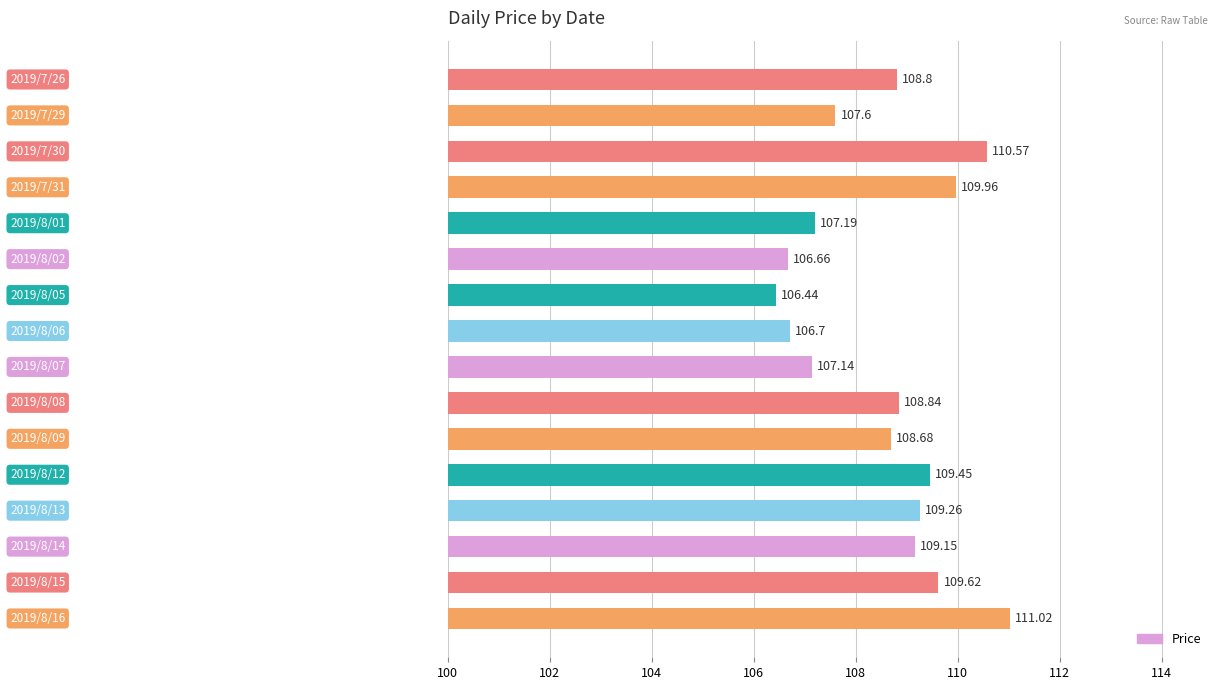

What is the difference between the second highest and second lowest values?

3.9